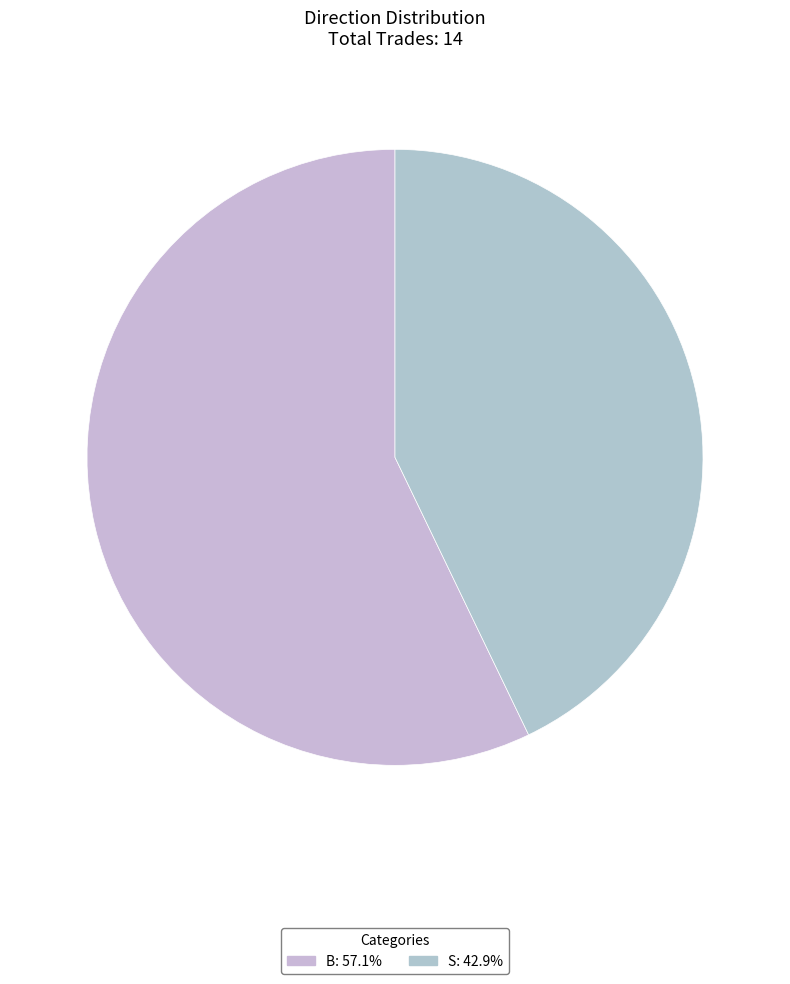

Which category accounts for the majority?

B